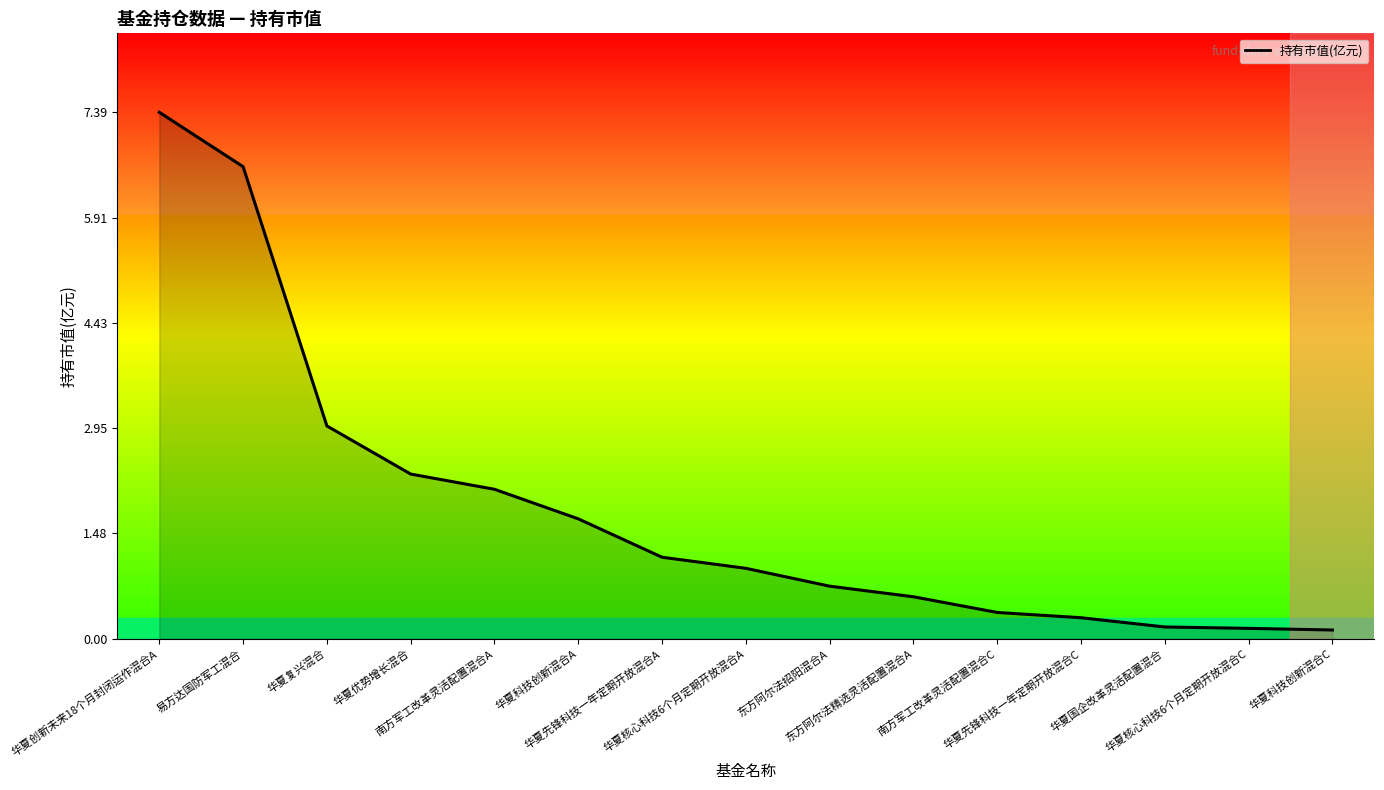

Rank the categories by value from highest to lowest.

华夏创新未来18个月封闭运作混合A, 易方达国防军工混合, 华夏复兴混合, 华夏优势增长混合, 南方军工改革灵活配置混合A, 华夏科技创新混合A, 华夏先锋科技一年定期开放混合A, 华夏核心科技6个月定期开放混合A, 东方阿尔法招阳混合A, 东方阿尔法精选灵活配置混合A, 南方军工改革灵活配置混合C, 华夏先锋科技一年定期开放混合C, 华夏国企改革灵活配置混合, 华夏核心科技6个月定期开放混合C, 华夏科技创新混合C